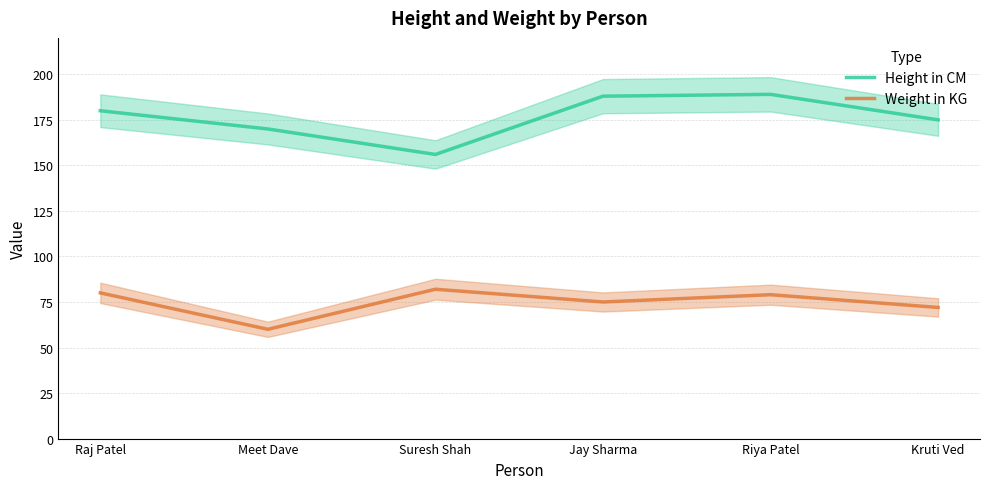

How many lines are shown in the chart?

2